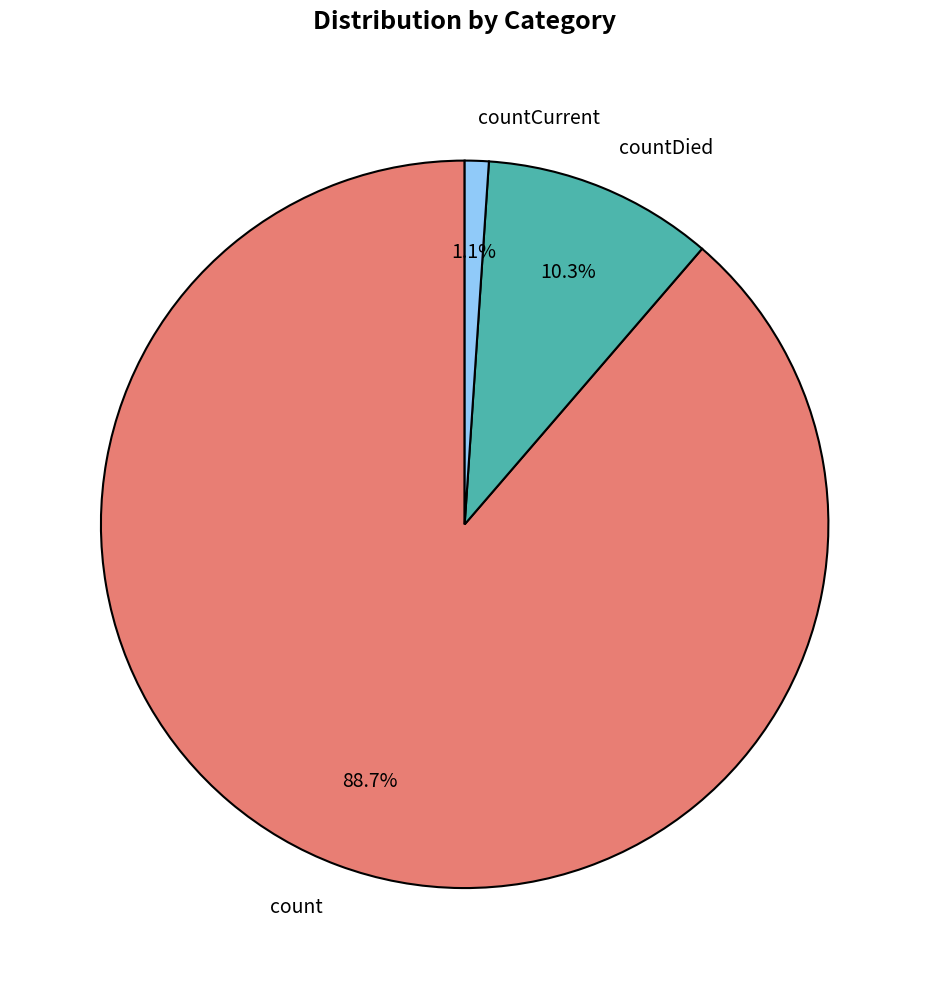

Is the sum of count and countCurrent greater than half?

Yes